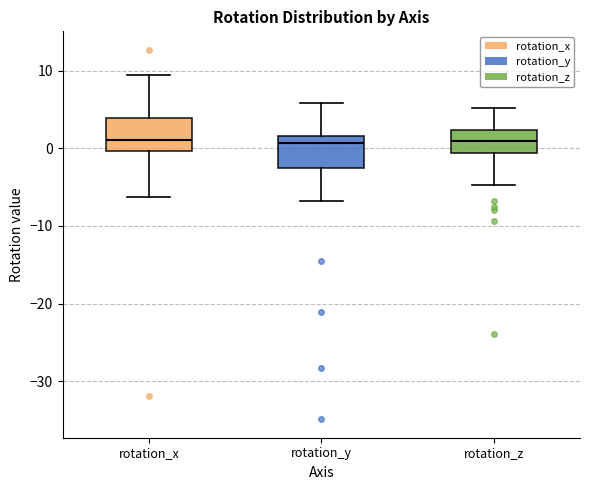

Reading left to right, transcribe this box plot: for each box, give where its median line is, the range the box spans, and where its two whiskers end, as read against the y-axis. The values are not printed on the chart, so give them approximately, as read against the axis.

rotation_x: median 1, box 0 to 4, whiskers -6 to 9
rotation_y: median 1, box -3 to 2, whiskers -7 to 6
rotation_z: median 1, box -1 to 2, whiskers -5 to 5